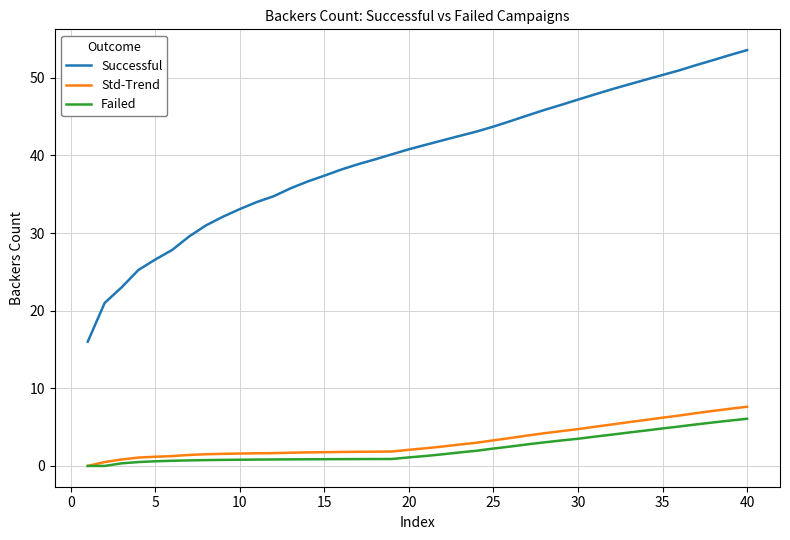

Which series has the largest total across all categories?

Successful